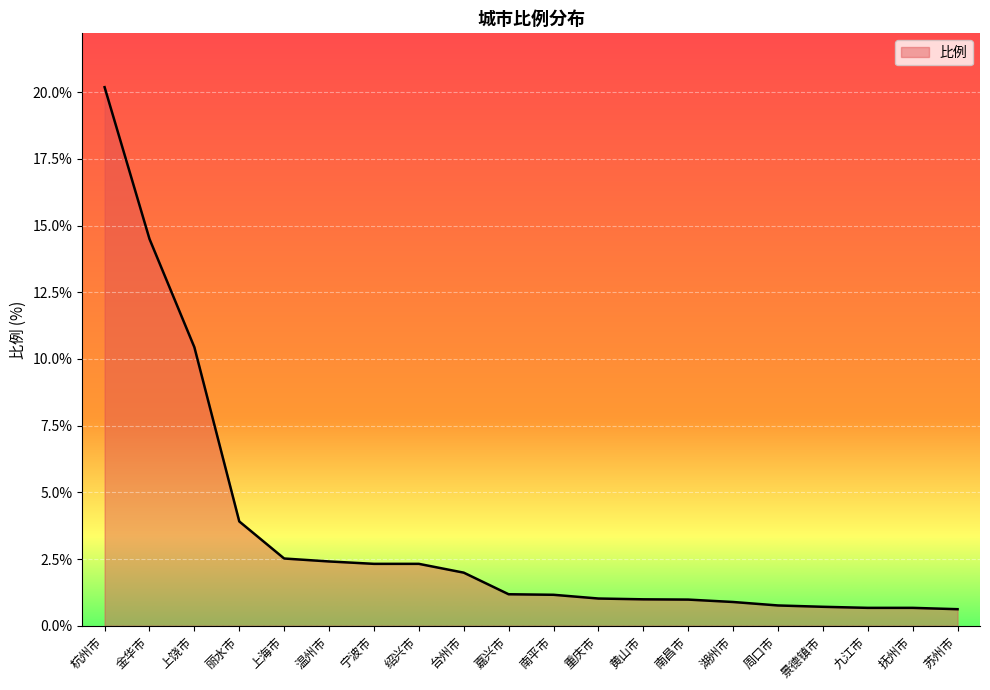

The chart shows a value of 2.0 at 台州市. True or false?

True